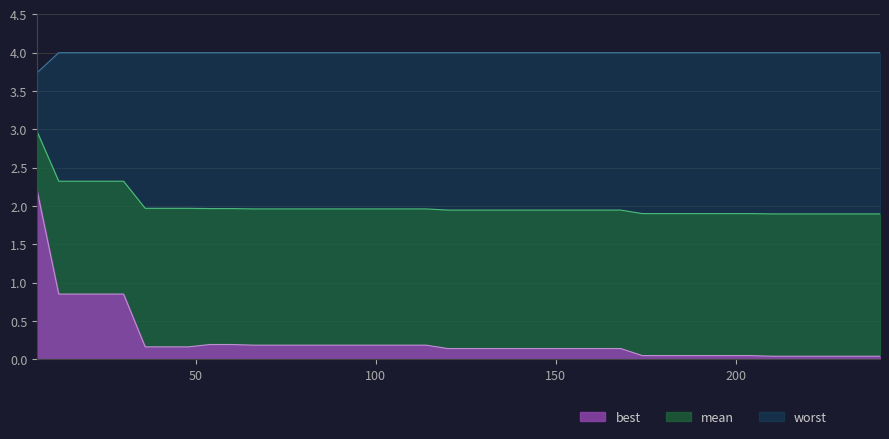

True or false: best and mean intersect in this chart.

False